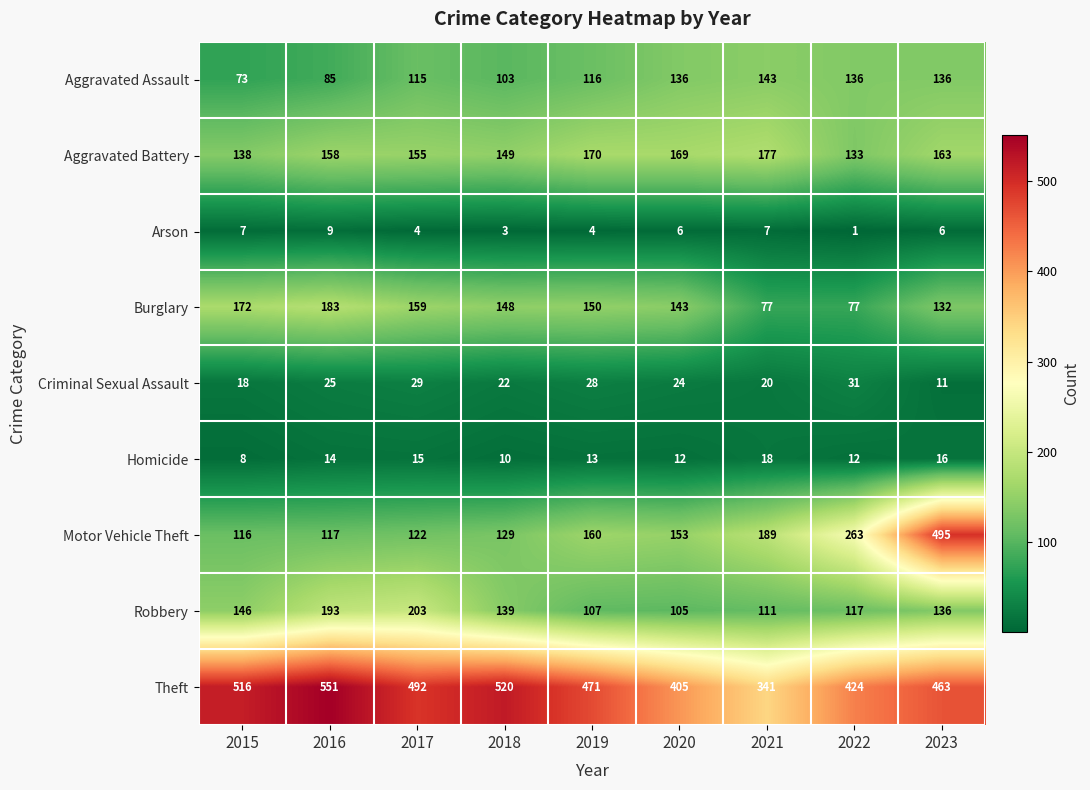

Which series has the largest total across all categories?

Theft